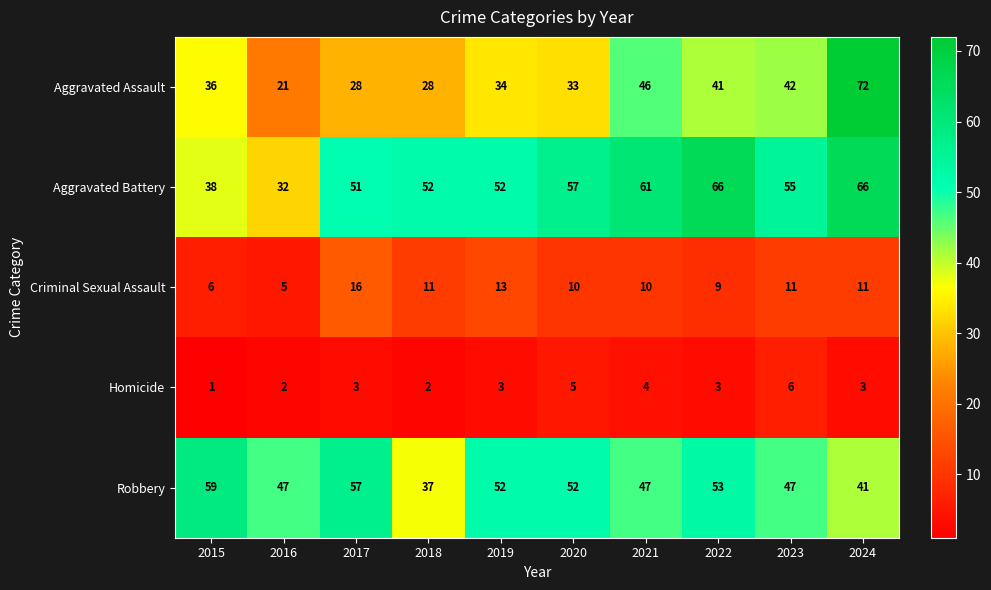

The value of Criminal Sexual Assault at 2018 is 18. True or false?

False